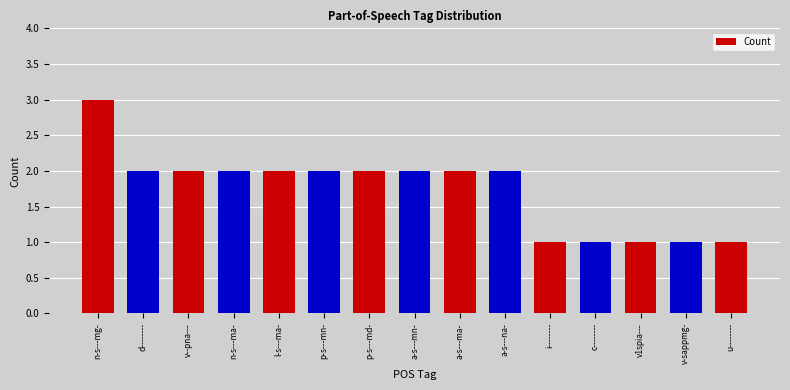

What is the label of the 14th bar from the right?

d--------